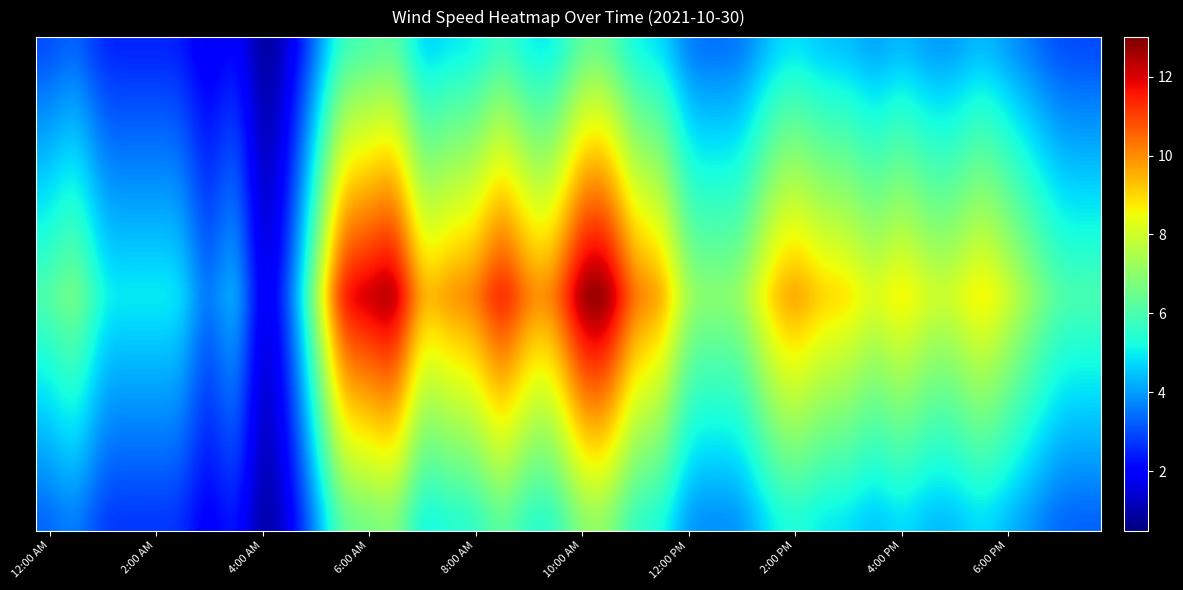

At how many categories does at least one series exceed 6?

29